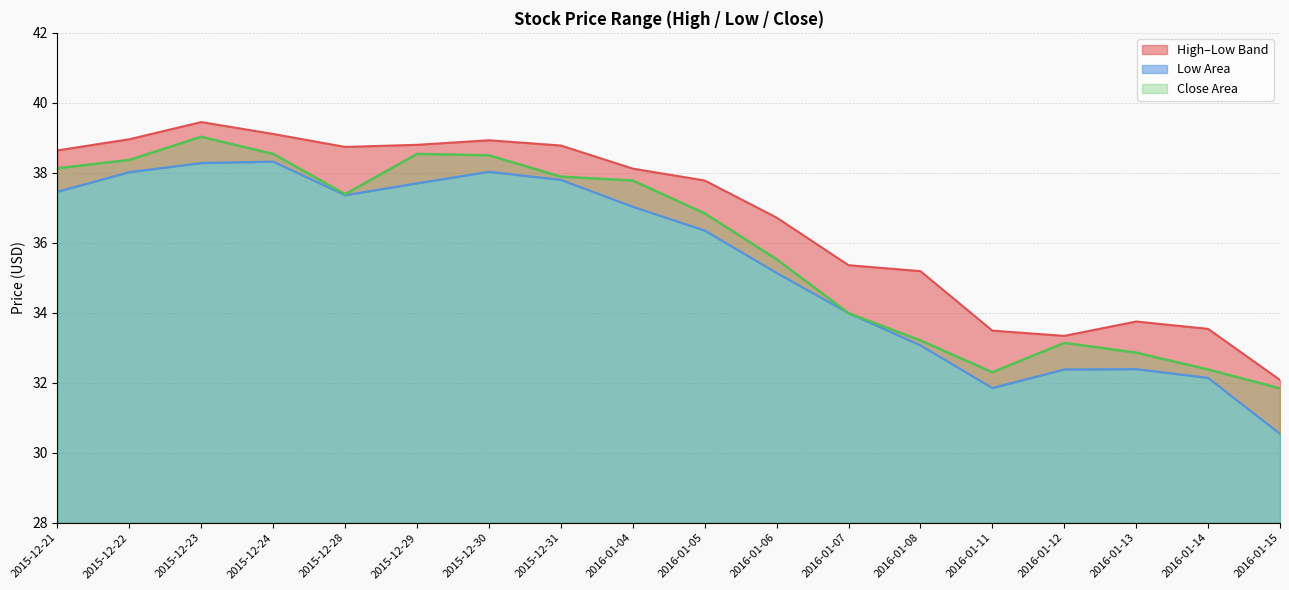

Rank the categories by High value from highest to lowest.

2015-12-23, 2015-12-24, 2015-12-22, 2015-12-30, 2015-12-29, 2015-12-31, 2015-12-28, 2015-12-21, 2016-01-04, 2016-01-05, 2016-01-06, 2016-01-07, 2016-01-08, 2016-01-13, 2016-01-14, 2016-01-11, 2016-01-12, 2016-01-15